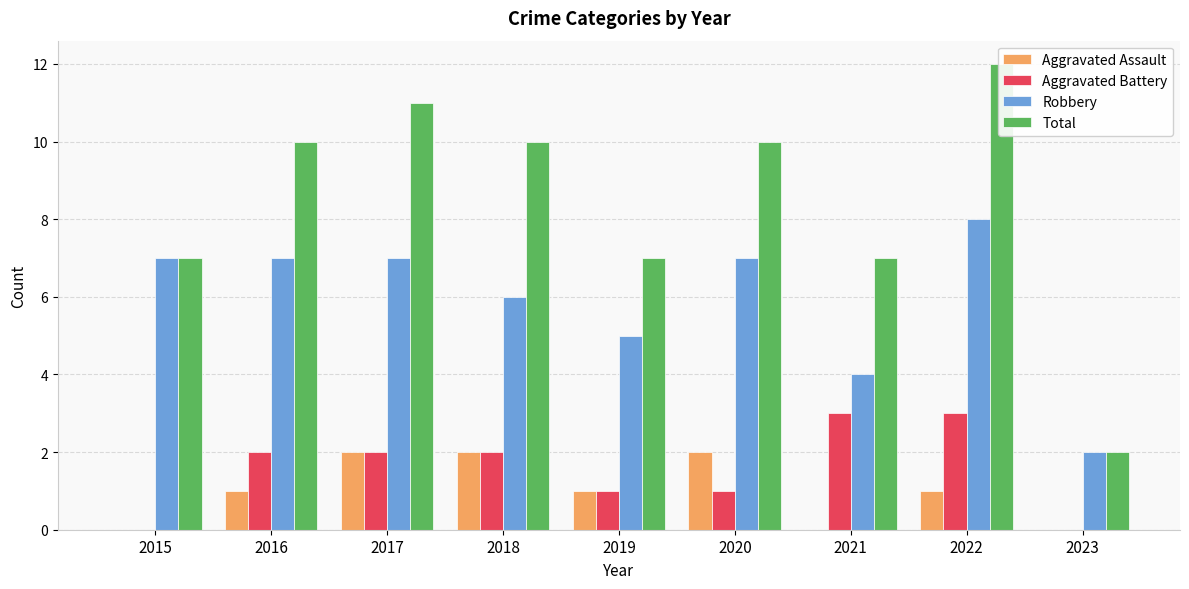

Reading left to right, transcribe all the data shown in this chart.

Aggravated Assault: 2015=0	2016=1	2017=2	2018=2	2019=1	2020=2	2021=0	2022=1	2023=0
Aggravated Battery: 2015=0	2016=2	2017=2	2018=2	2019=1	2020=1	2021=3	2022=3	2023=0
Robbery: 2015=7	2016=7	2017=7	2018=6	2019=5	2020=7	2021=4	2022=8	2023=2
Total: 2015=7	2016=10	2017=11	2018=10	2019=7	2020=10	2021=7	2022=12	2023=2